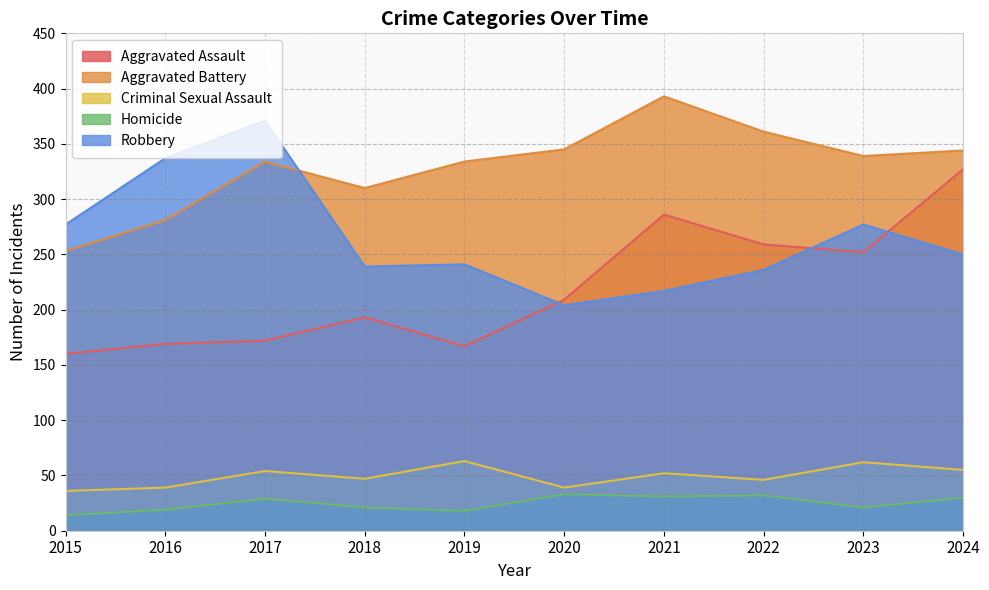

Which has a higher value, 2018 or 2023?

2023